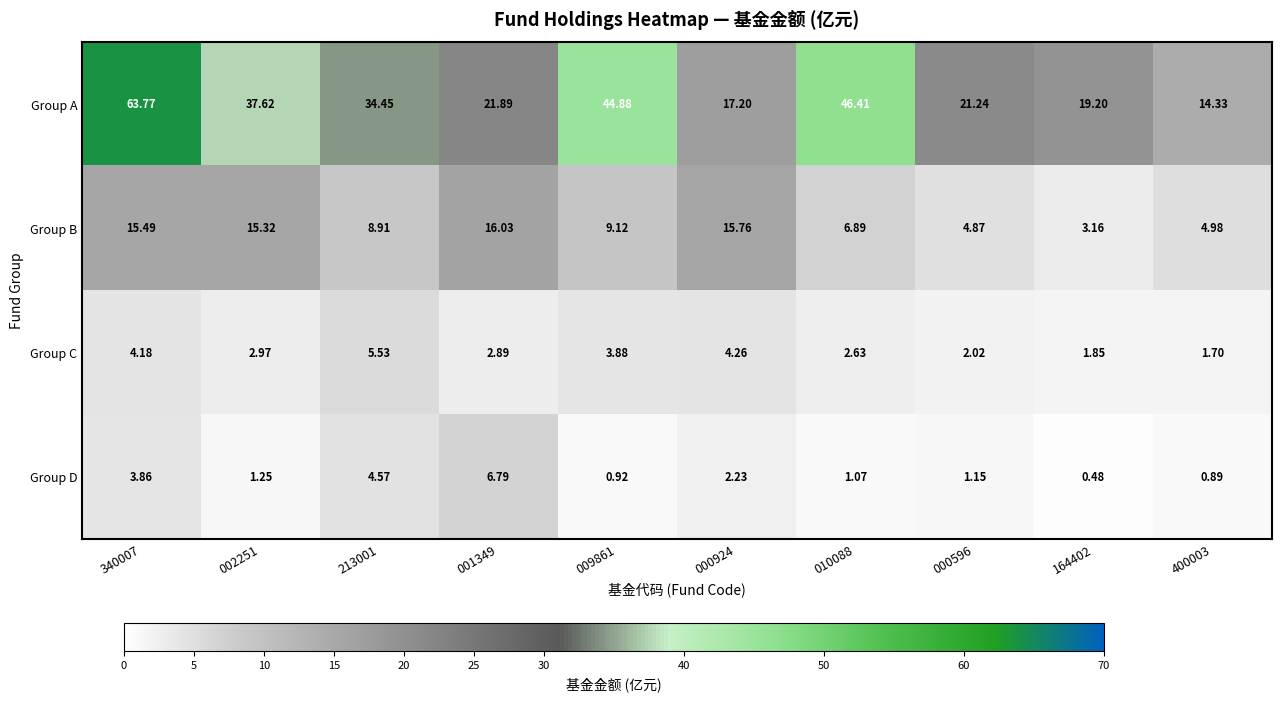

Rank the series at 400003 from lowest to highest value.

Group D, Group C, Group B, Group A